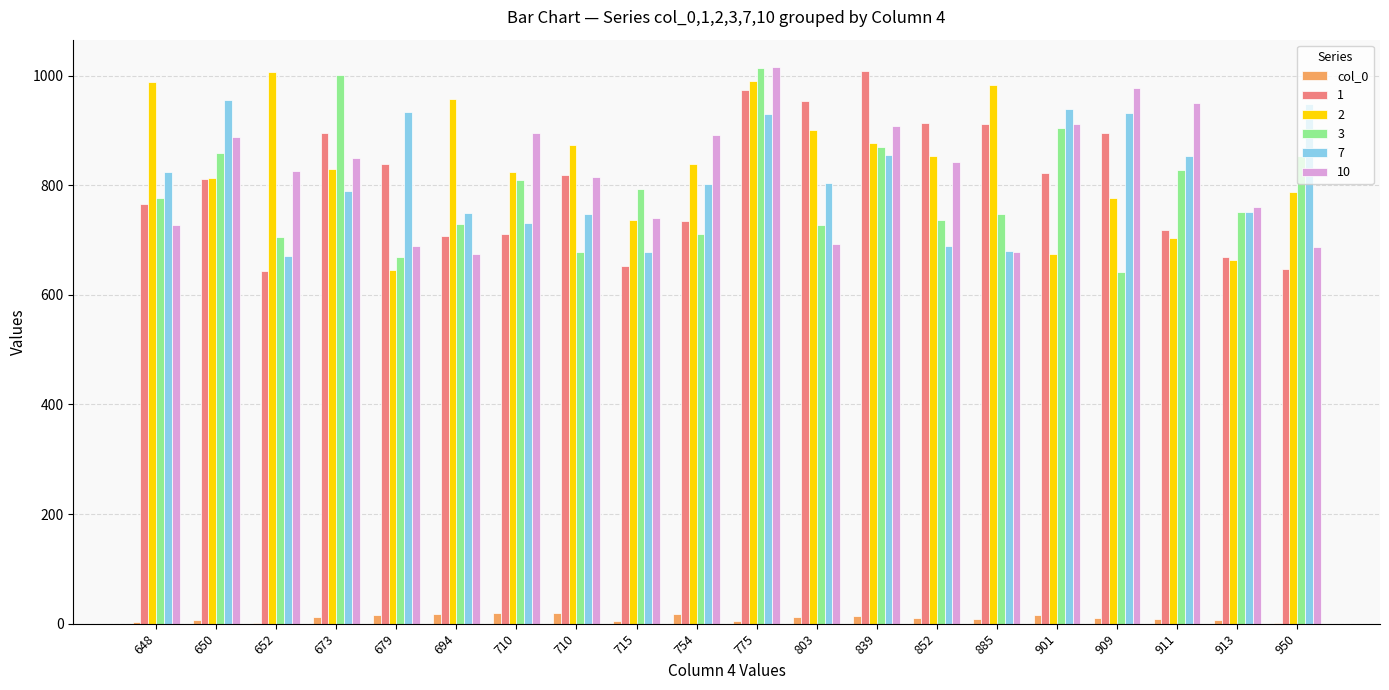

Are the bars grouped side by side (vs. stacked)?

Yes